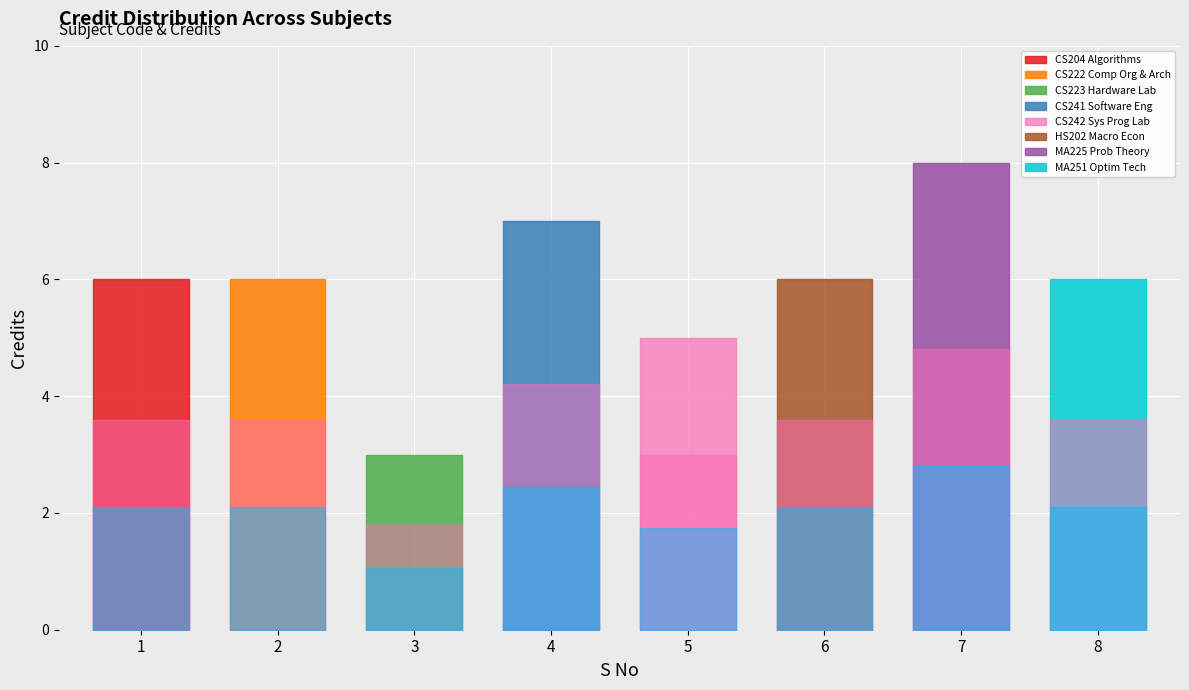

What is the value of the 5th point from the left?

5